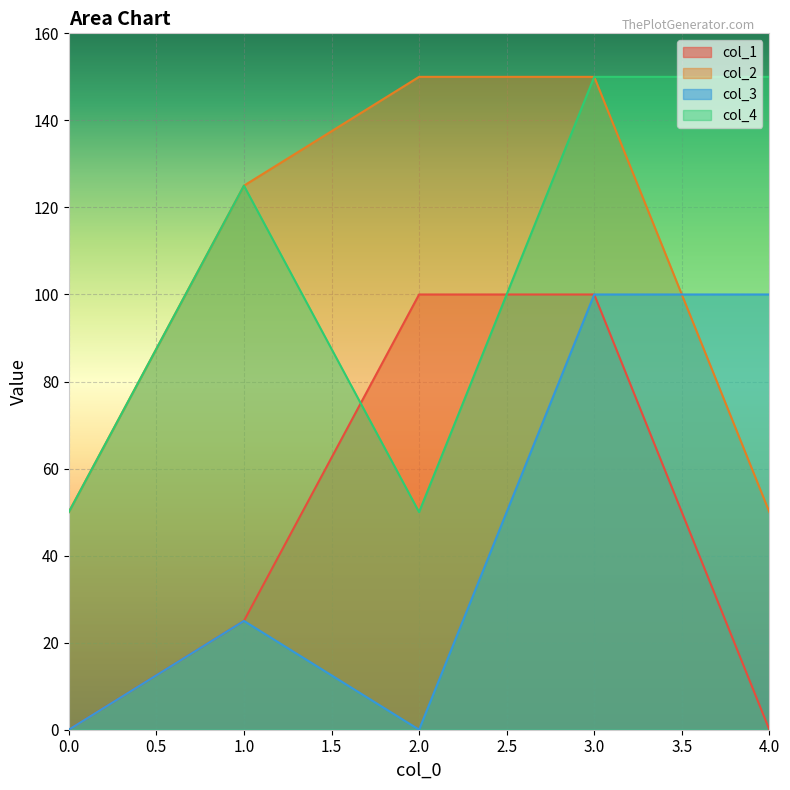

True or false: col_1 has a value of 100 at 3.0.

True